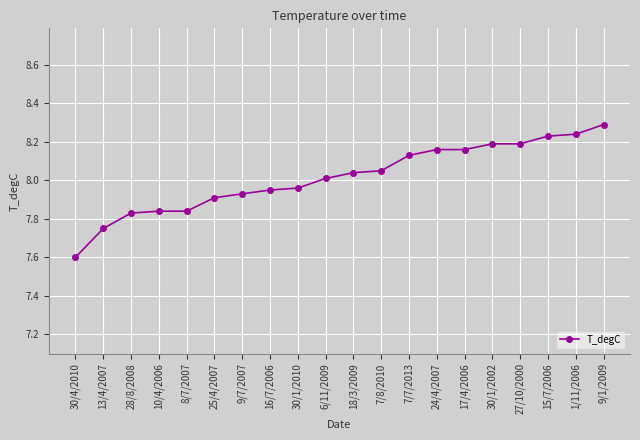

At which category does the chart reach its peak across all series?

9/1/2009